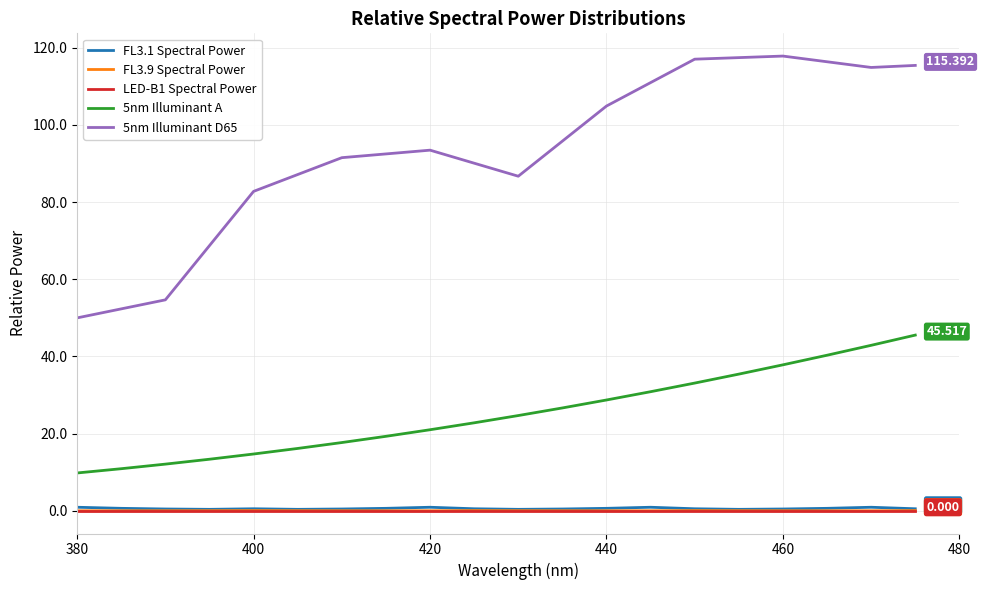

True or false: 5nm Illuminant A and LED-B1 Spectral Power intersect in this chart.

False